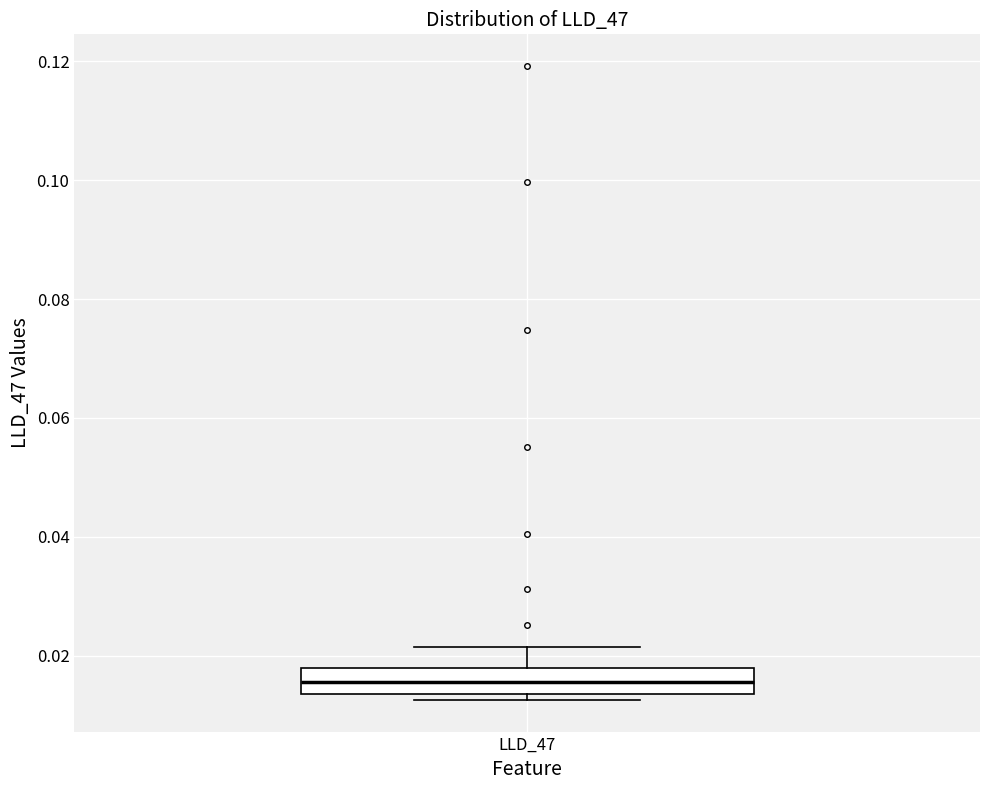

Read this box plot against the y-axis: the position of the median line, the range covered by the box, and the ends of both whiskers. The values are not printed on the chart, so give them approximately, as read against the axis.

median 0.016, box 0.014 to 0.018, whiskers 0.012 to 0.022